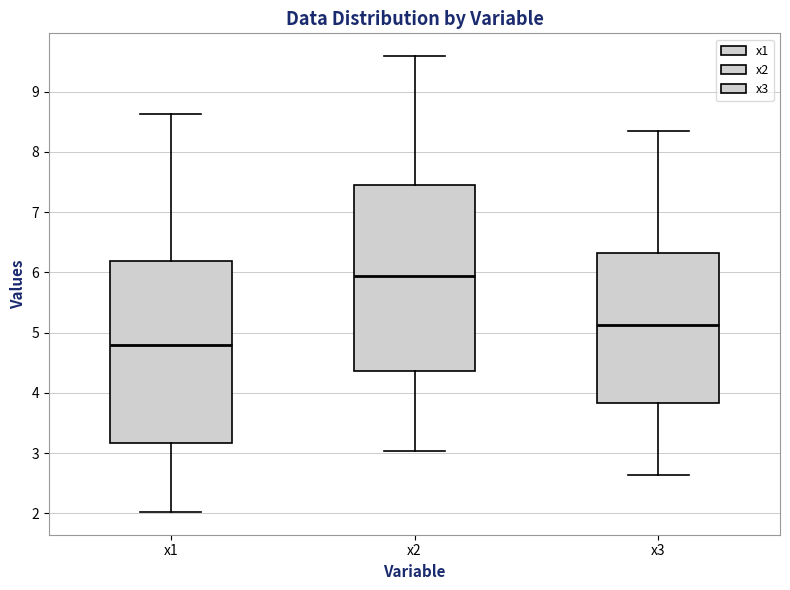

Reading left to right, transcribe this box plot: for each box, give where its median line is, the range the box spans, and where its two whiskers end, as read against the y-axis. The values are not printed on the chart, so give them approximately, as read against the axis.

x1: median 4.8, box 3.2 to 6.2, whiskers 2.0 to 8.6
x2: median 5.9, box 4.4 to 7.4, whiskers 3.0 to 9.6
x3: median 5.1, box 3.8 to 6.3, whiskers 2.6 to 8.4